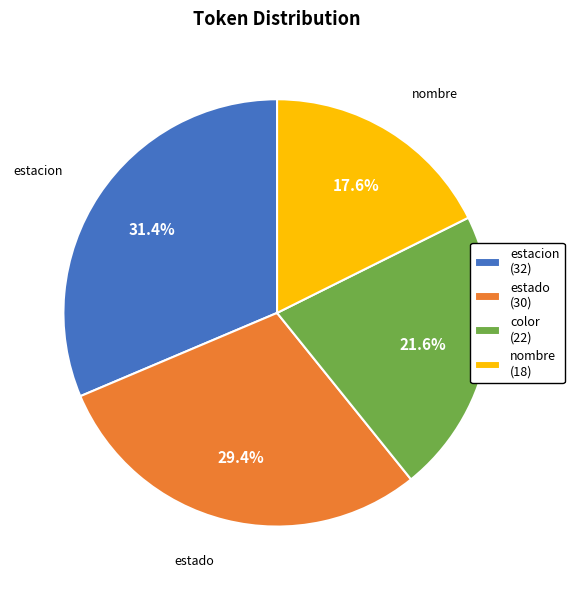

To the nearest percent, what is the combined percentage of color and estacion?

53%